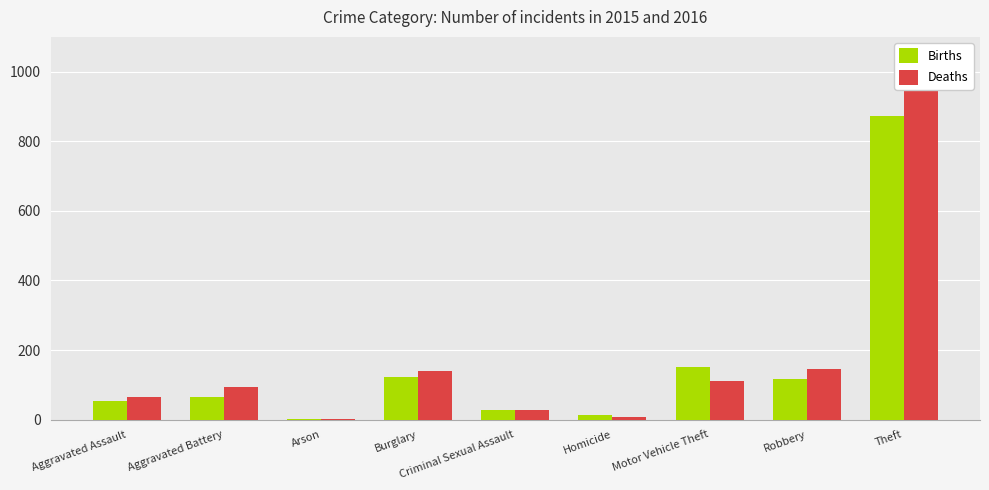

What is the sum of all Deaths values?

1589